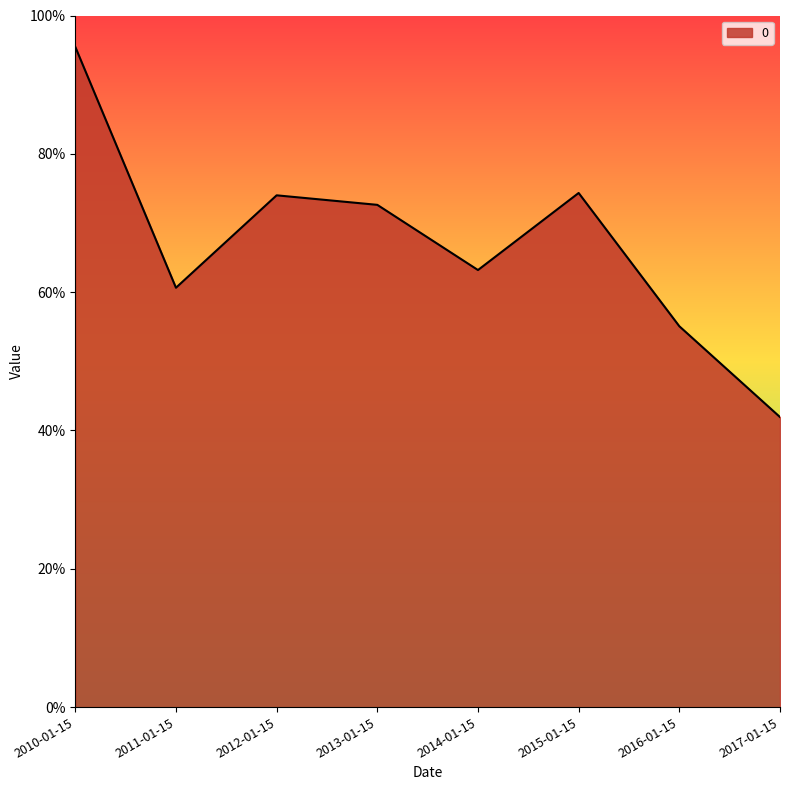

What position from the right is 2014-01-15?

4